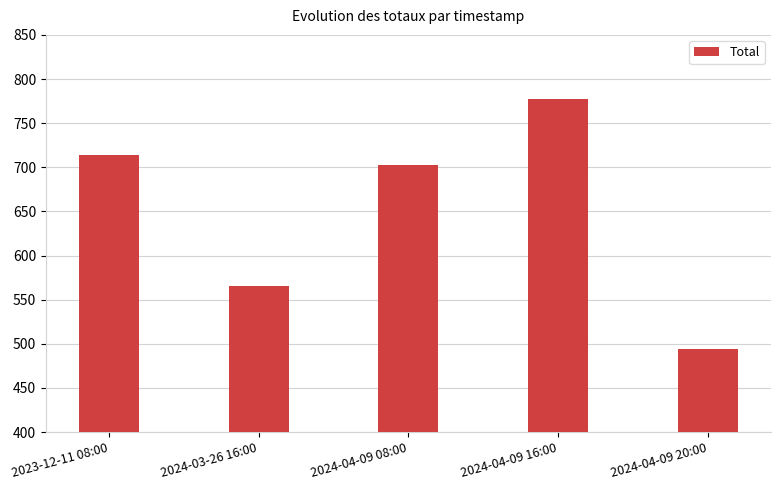

How many distinct data groups are displayed?

1